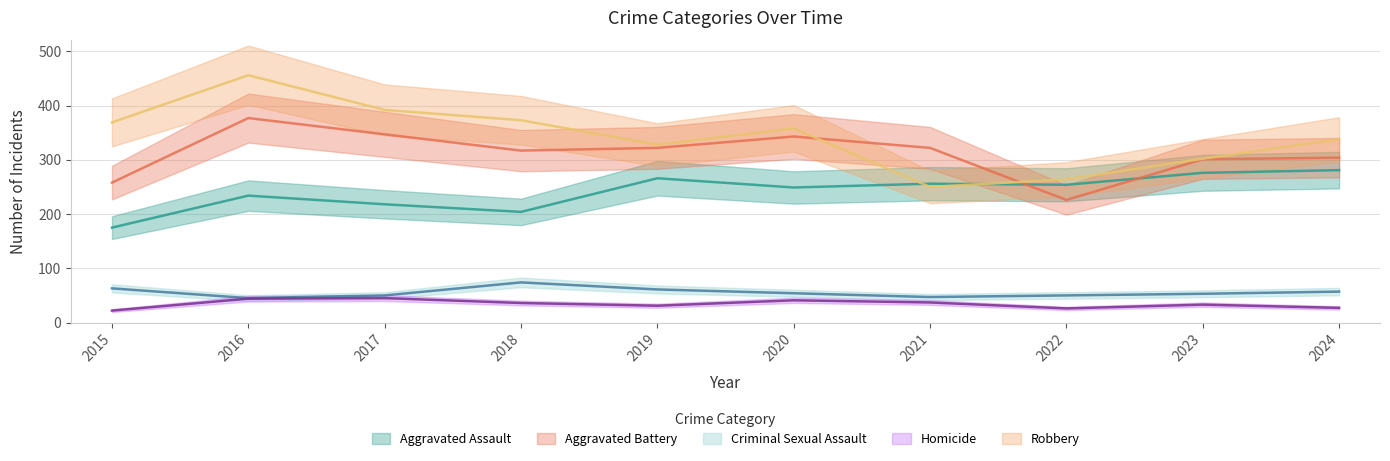

What is the value of the Aggravated Assault point at the 1st from the left?

175